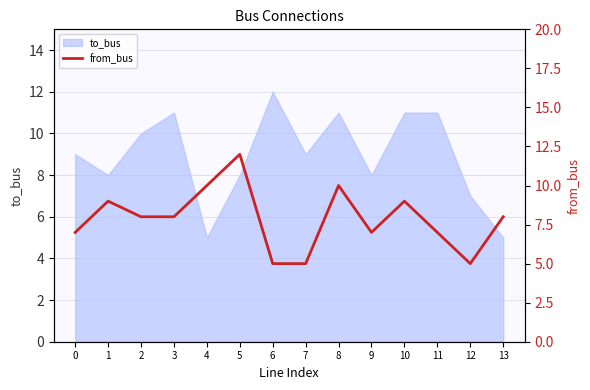

True or false: to_bus has a value of 8 at 13.

False